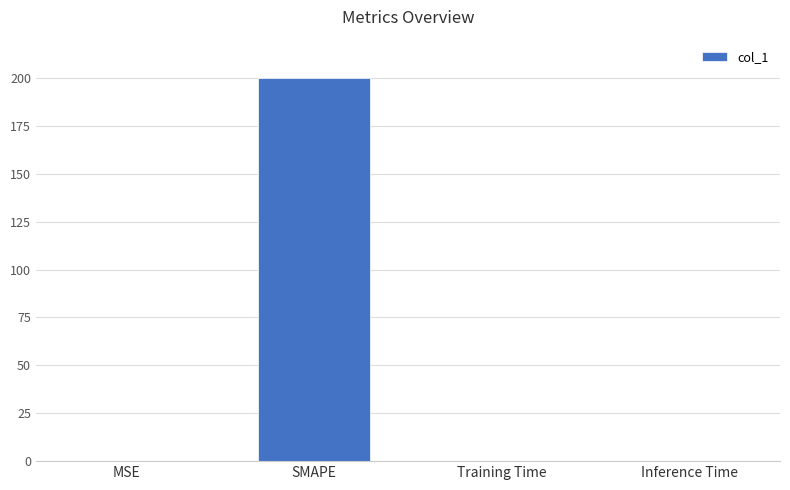

What is the sum of all values?

200.0